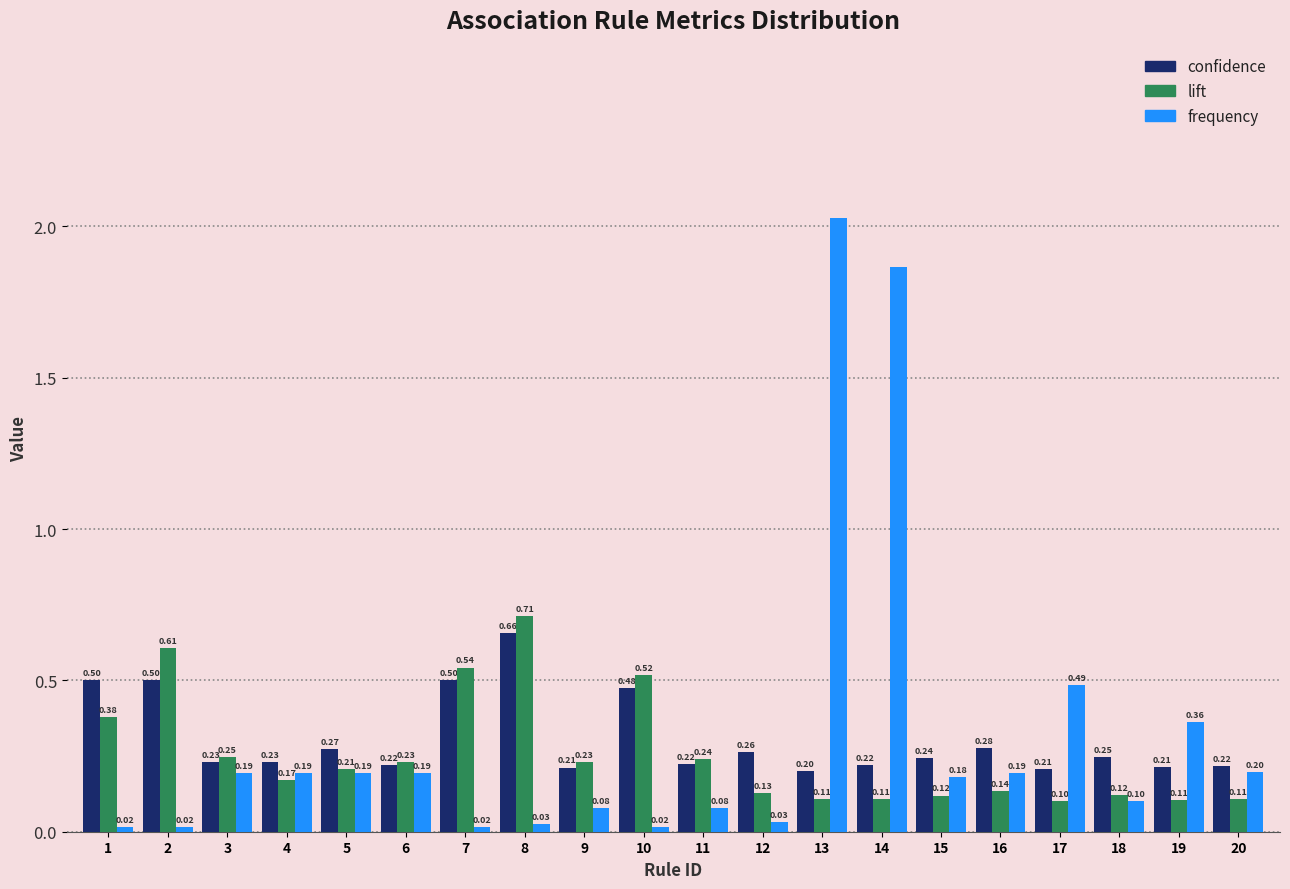

List the series in order of their peak value, lowest first.

confidence, lift, frequency